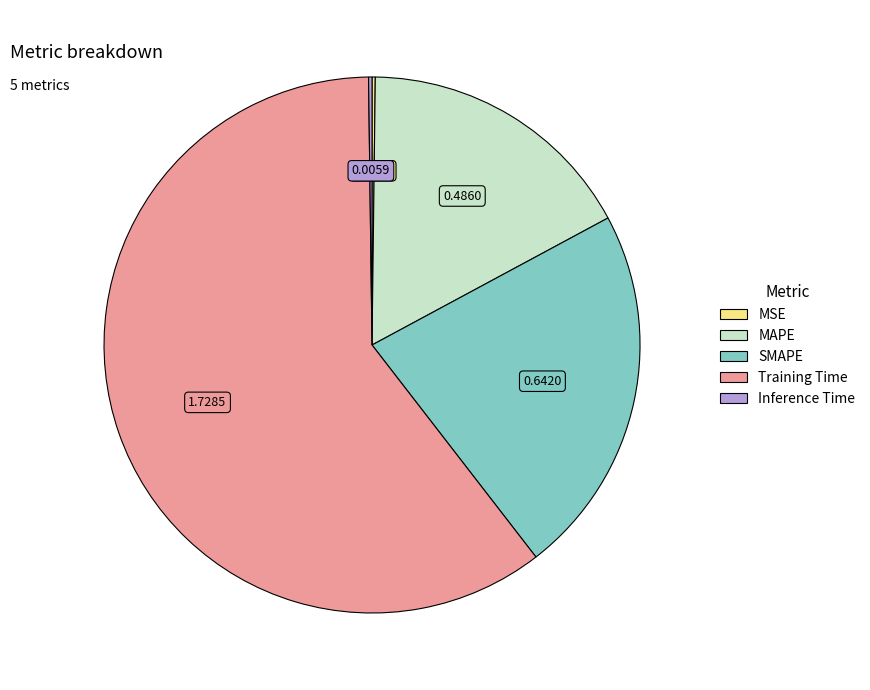

True or false: Training Time accounts for 48% of the total.

False